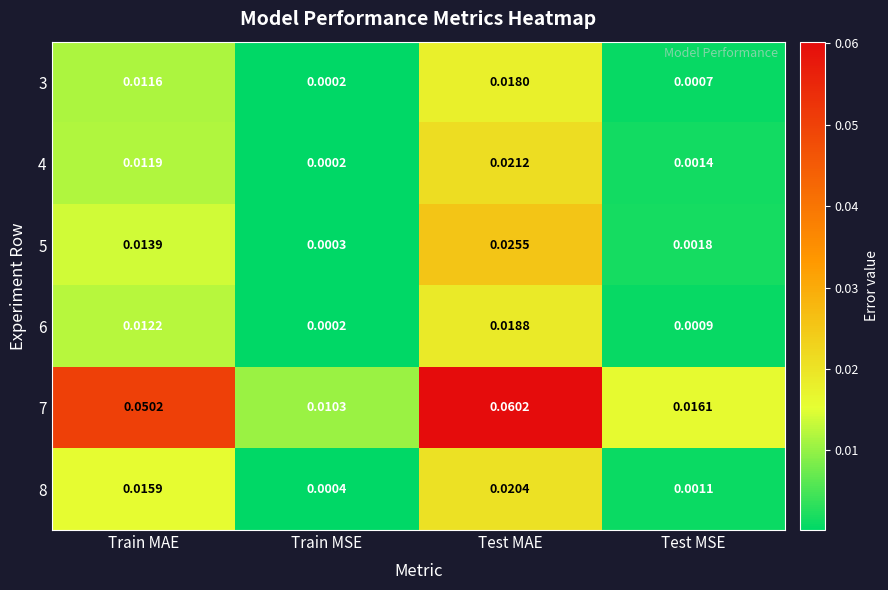

What is the total value across all series at Test MAE?

0.2